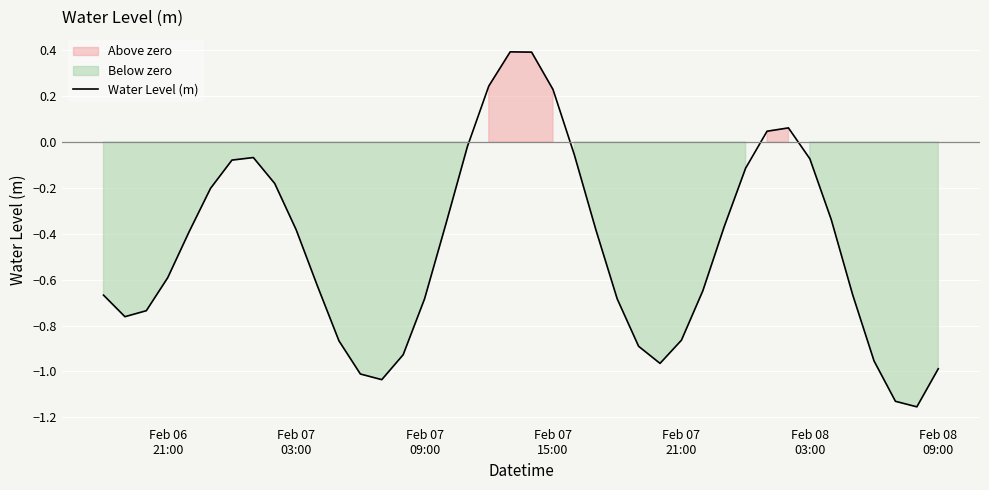

What is the highest value of the Water Level (m) series?

0.4